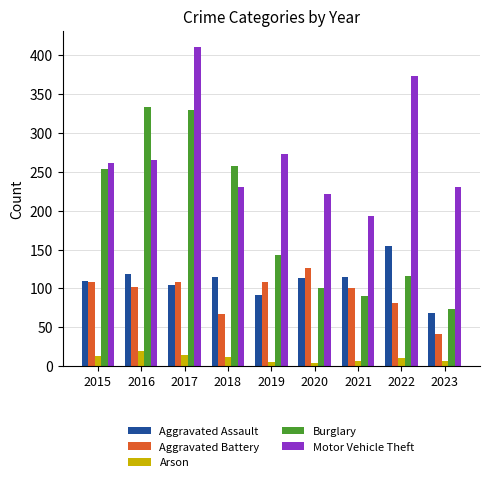

Which category has the lowest value in the Motor Vehicle Theft series?

2021